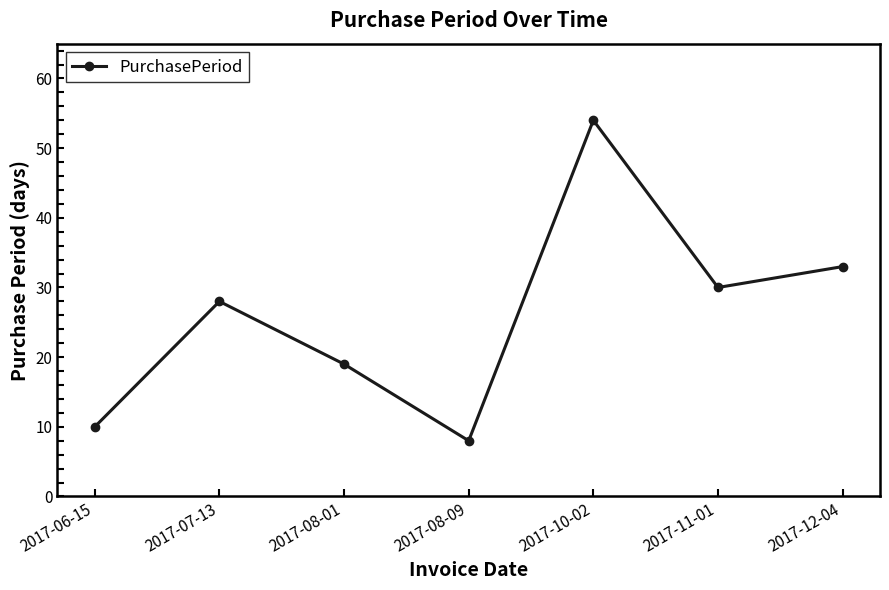

What is the difference between the maximum and second lowest values?

44